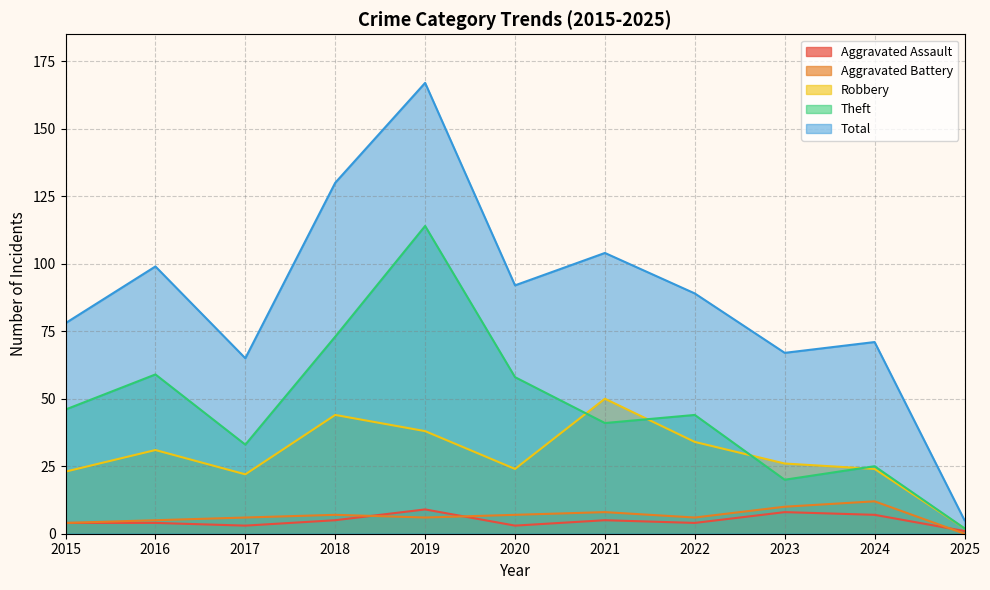

What is the difference between the second highest and second lowest values in the Aggravated Battery series?

6